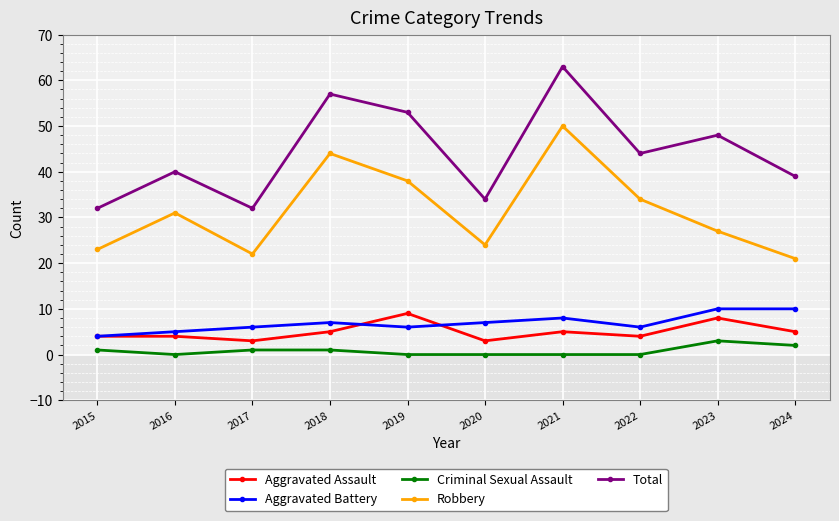

Reading left to right, list all the values displayed in this chart.

Aggravated Assault: 4	4	3	5	9	3	5	4	8	5
Aggravated Battery: 4	5	6	7	6	7	8	6	10	10
Criminal Sexual Assault: 1	0	1	1	0	0	0	0	3	2
Robbery: 23	31	22	44	38	24	50	34	27	21
Total: 32	40	32	57	53	34	63	44	48	39